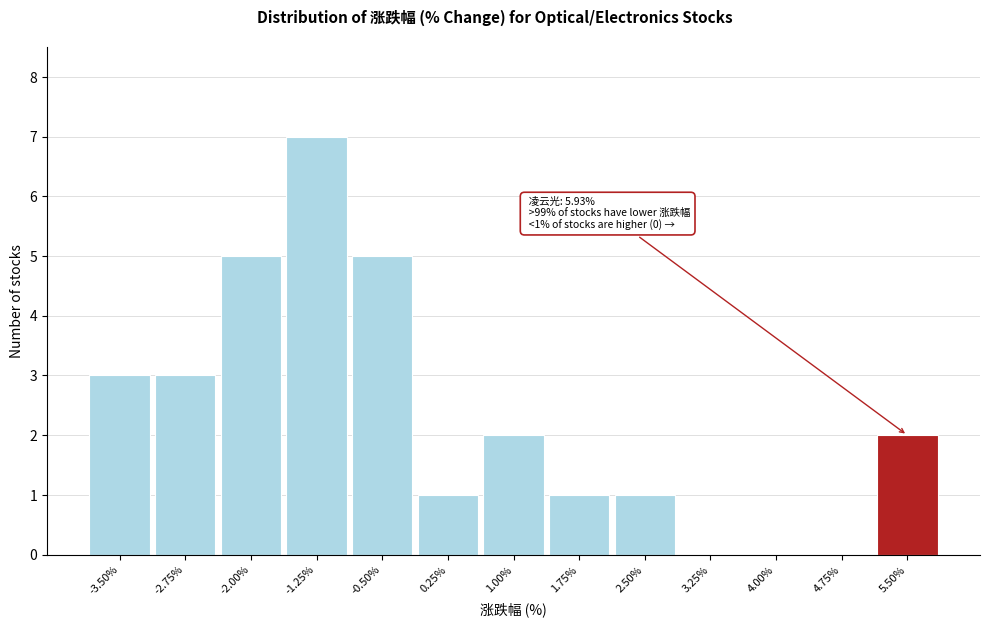

Reading left to right, transcribe all the data shown in this chart.

-3.50%=3	-2.75%=3	-2.00%=5	-1.25%=7	-0.50%=5	0.25%=1	1.00%=2	1.75%=1	2.50%=1	3.25%=0	4.00%=0	4.75%=0	5.50%=2